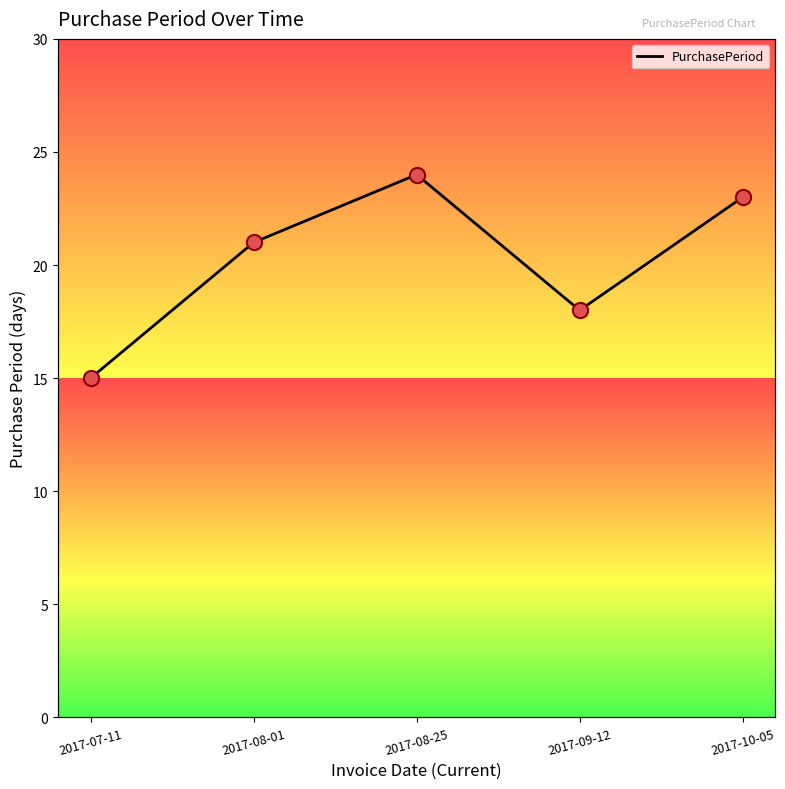

What is the change in value from 2017-07-11 to 2017-10-05?

+8